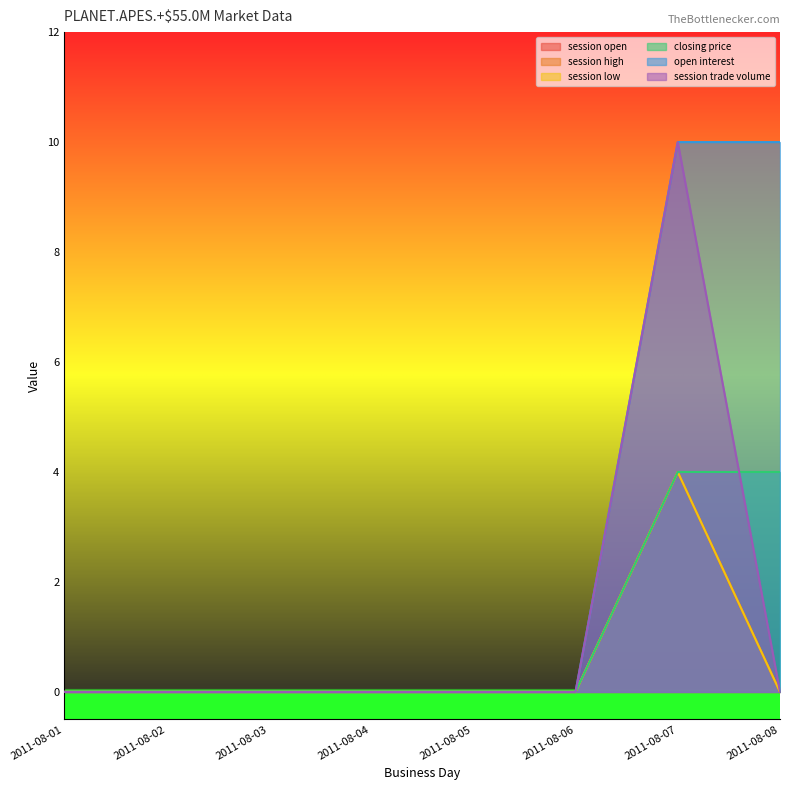

At 2011-08-02, list the series in order from largest to smallest.

session open, session high, session low, closing price, open interest, session trade volume